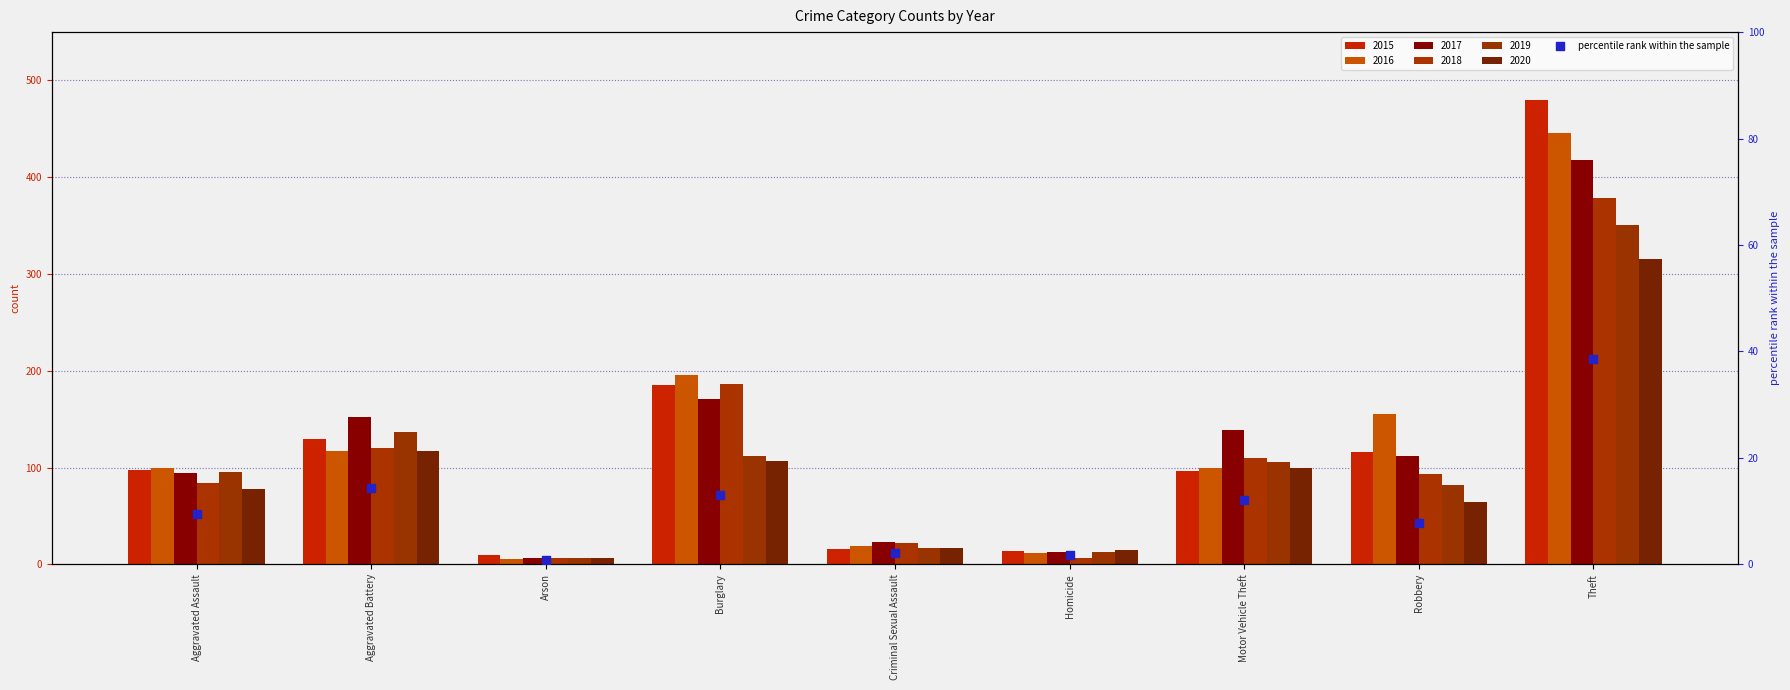

Which has a higher value, Robbery or Aggravated Assault?

Aggravated Assault